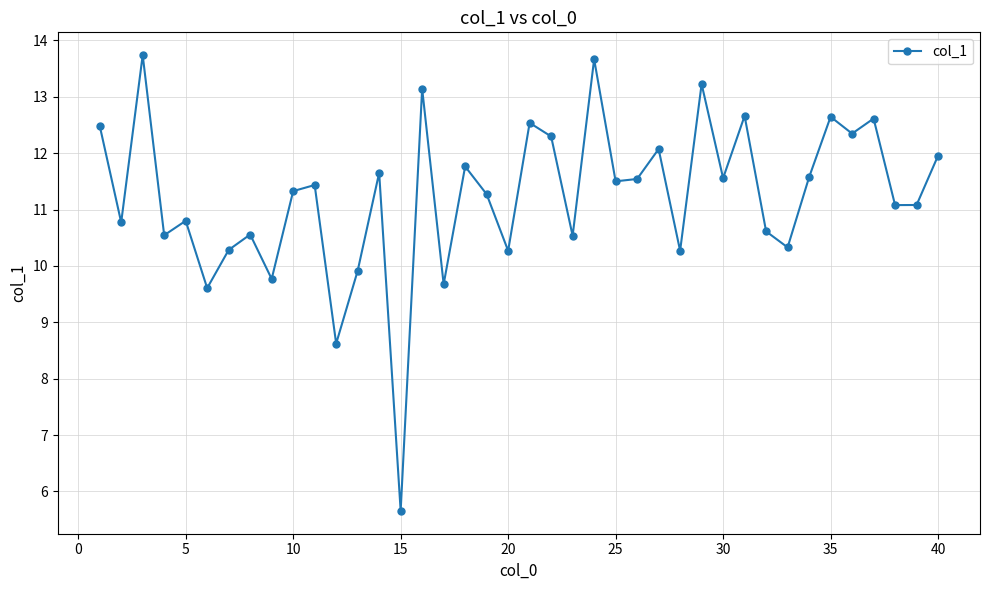

Count the number of data series in this chart.

1